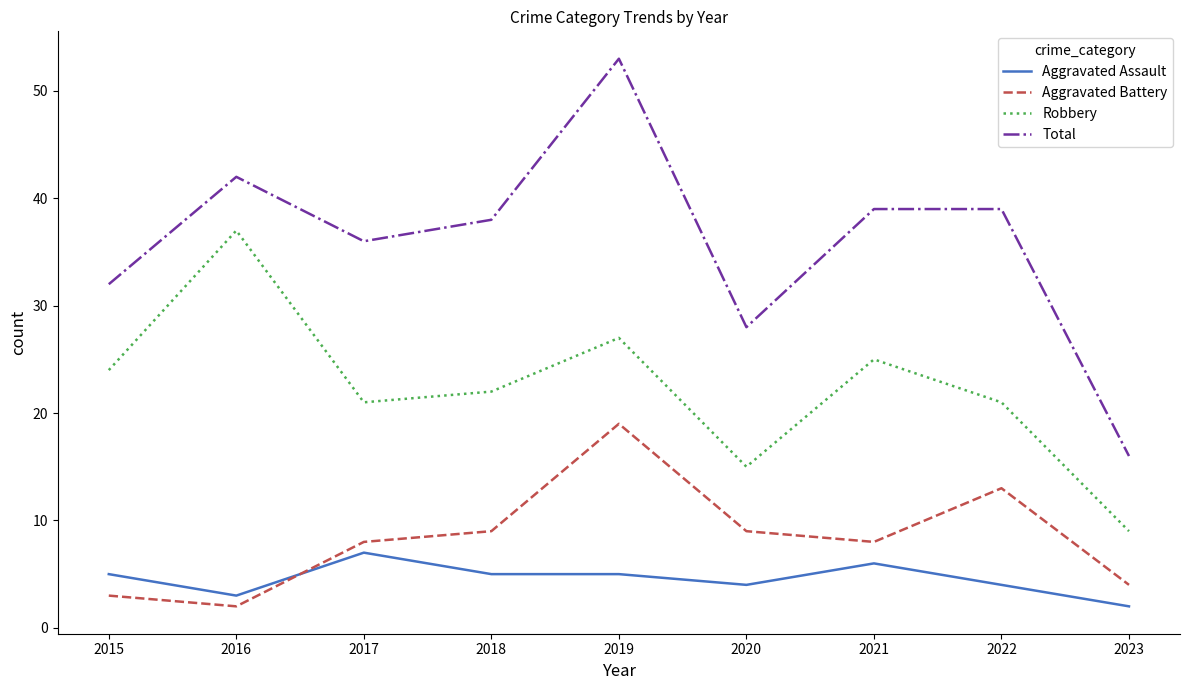

True or false: Total and Robbery intersect in this chart.

False